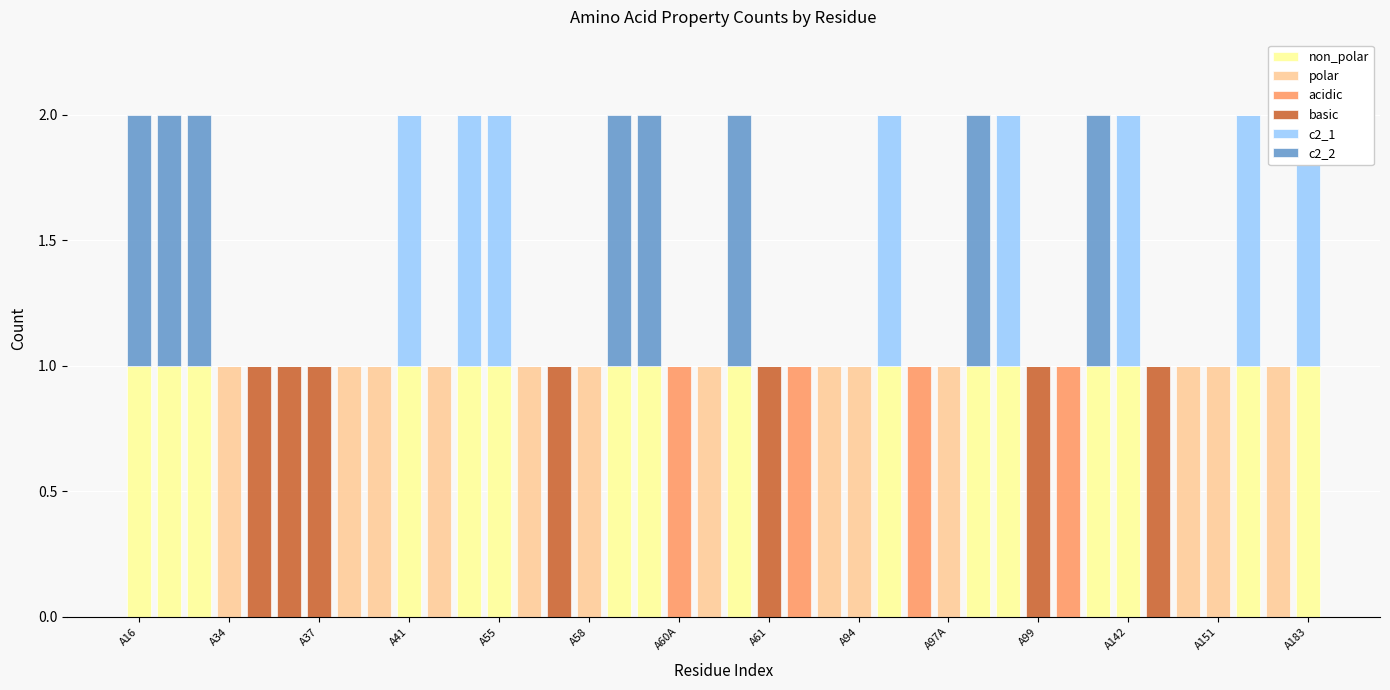

Which series has the widest spread of values?

non_polar